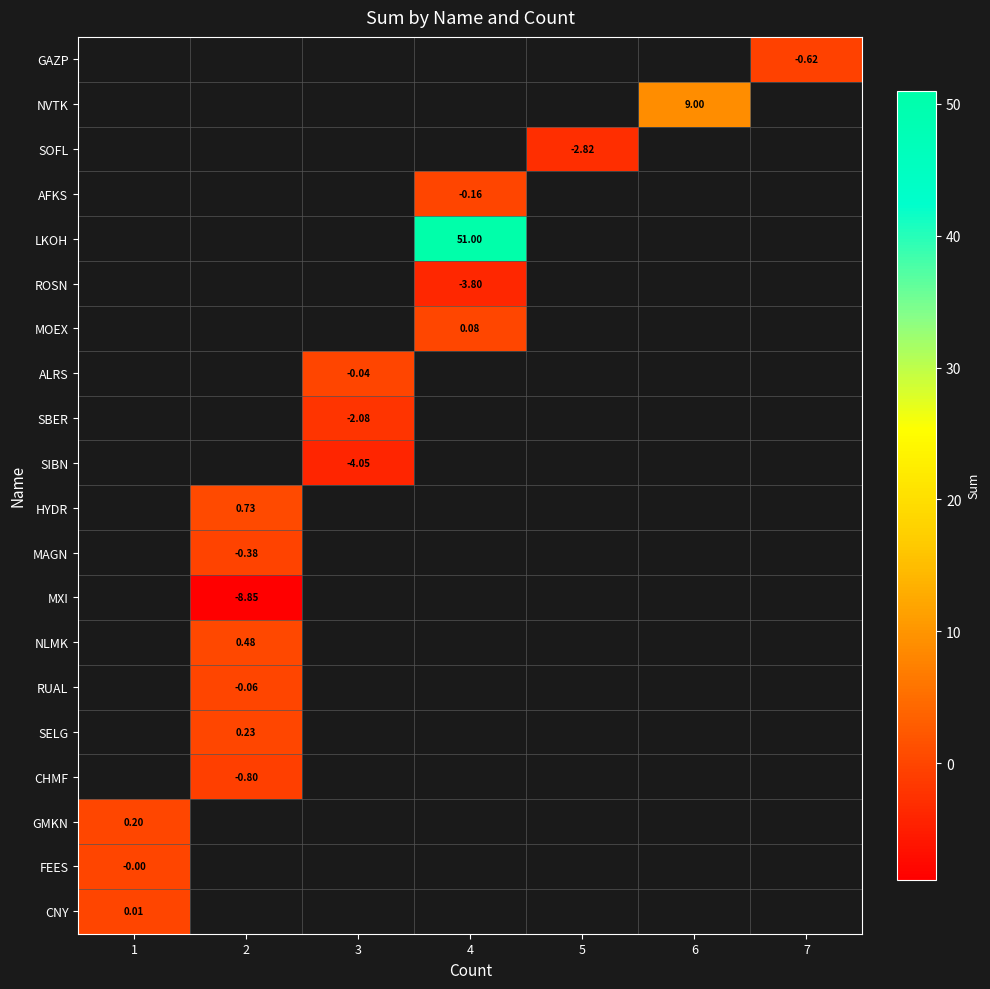

How many categories are shown in the chart?

7